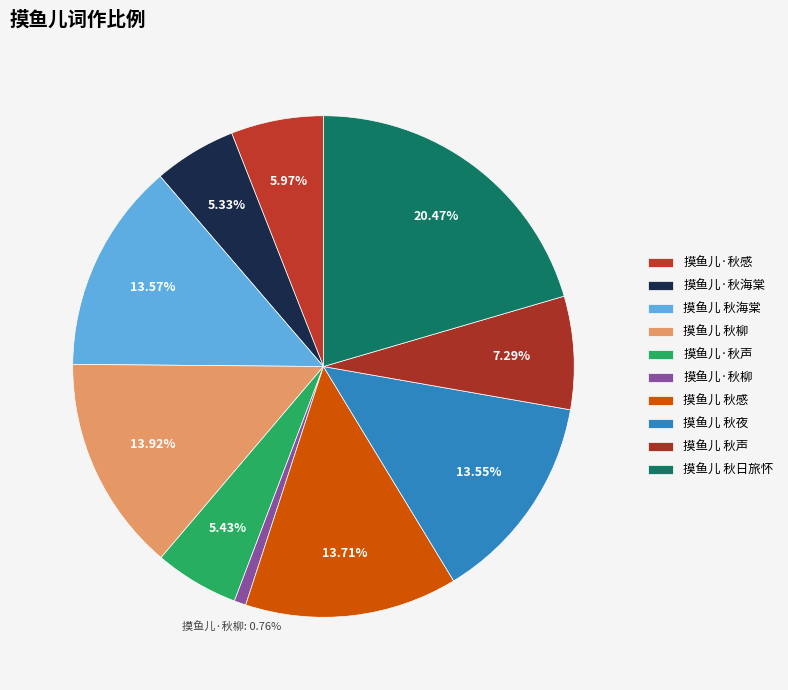

Is there a majority slice in this chart?

No